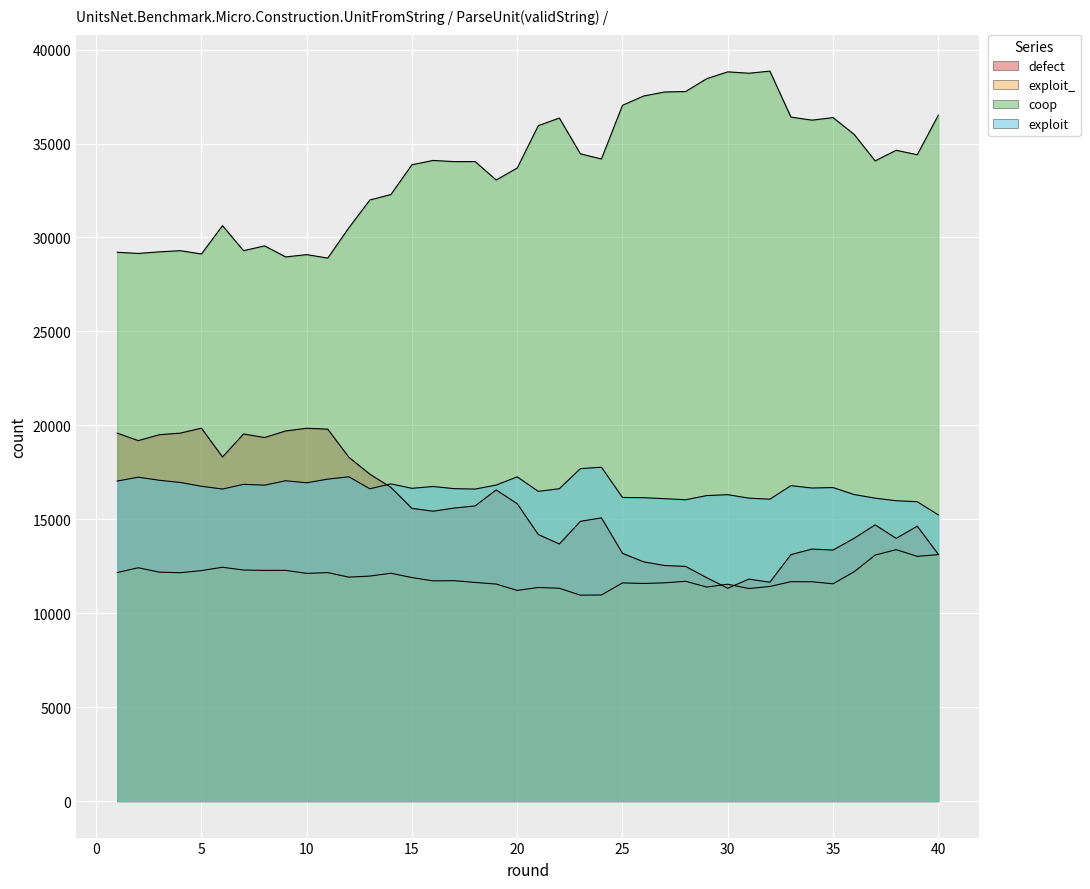

Is it true that exploit_ equals 5132 at 32?

False